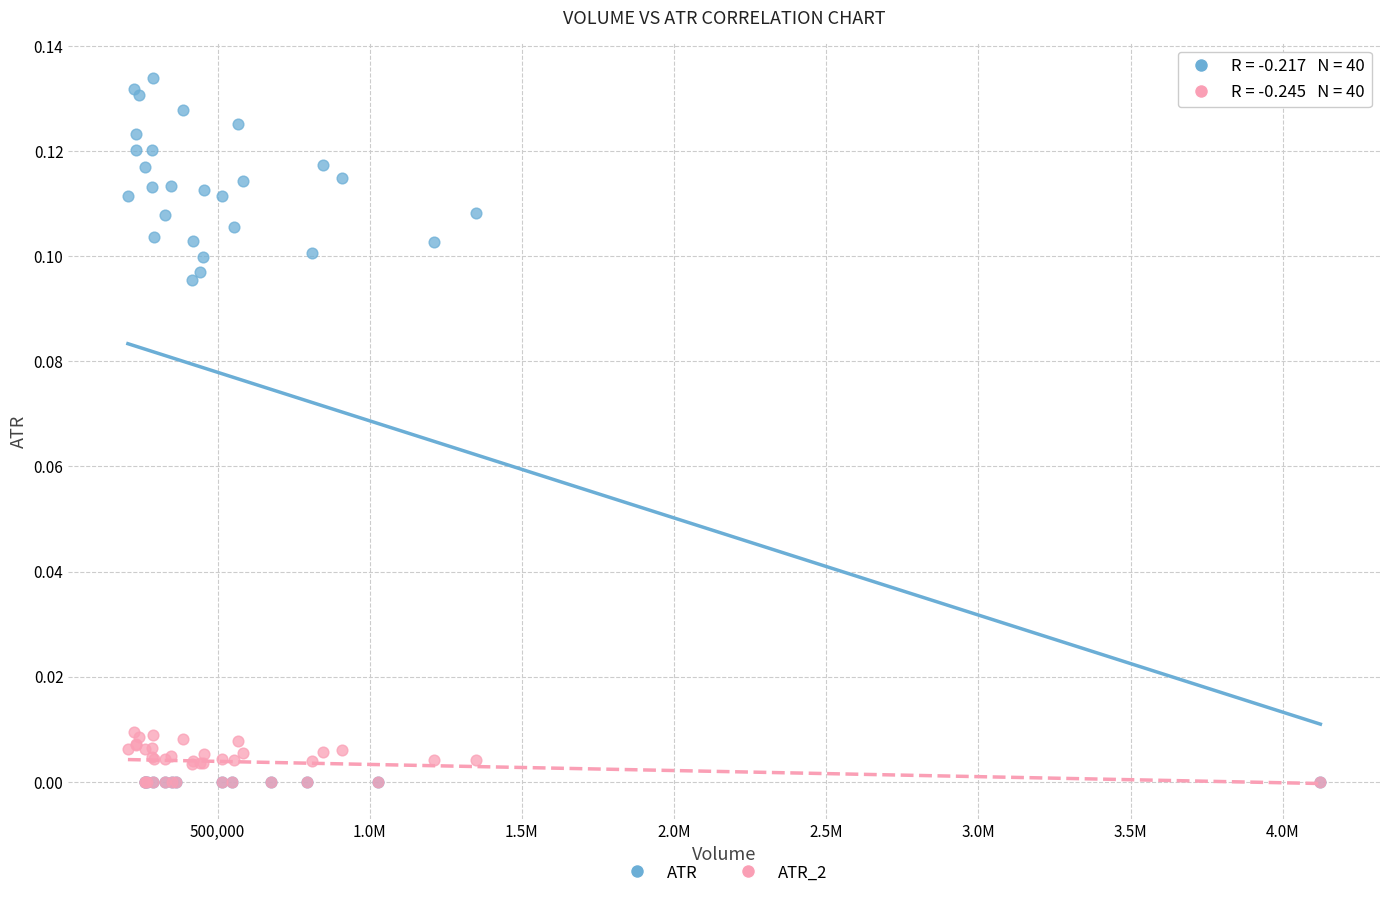

Which series has the largest Y range (max minus min)?

ATR